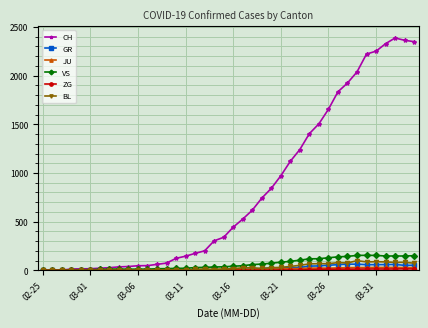

Which series has the largest range (max minus min)?

CH